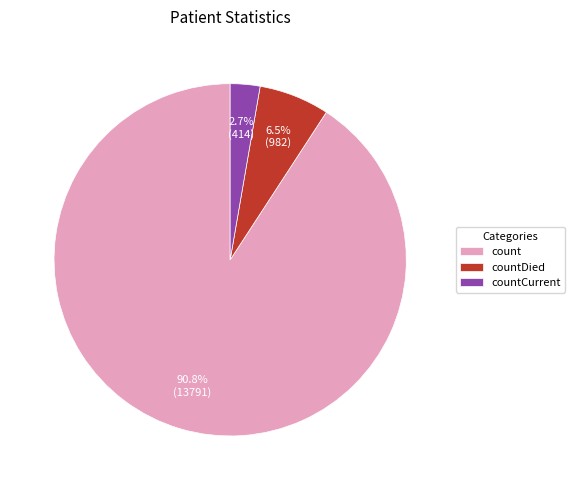

Rank the categories by value from lowest to highest.

countCurrent, countDied, count